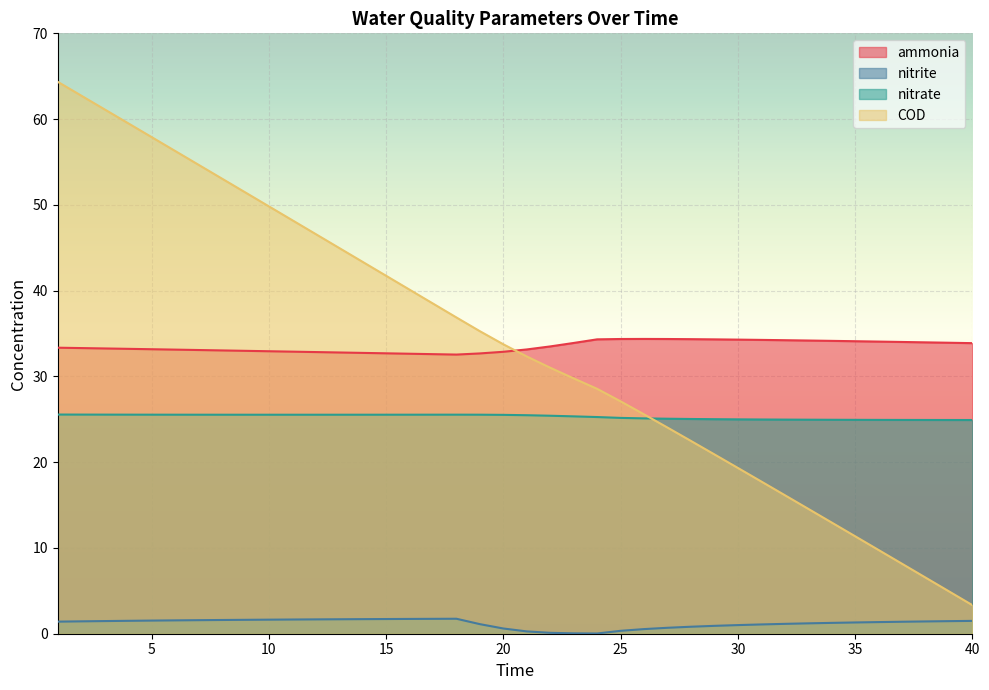

True or false: nitrite and ammonia cross at least once.

False